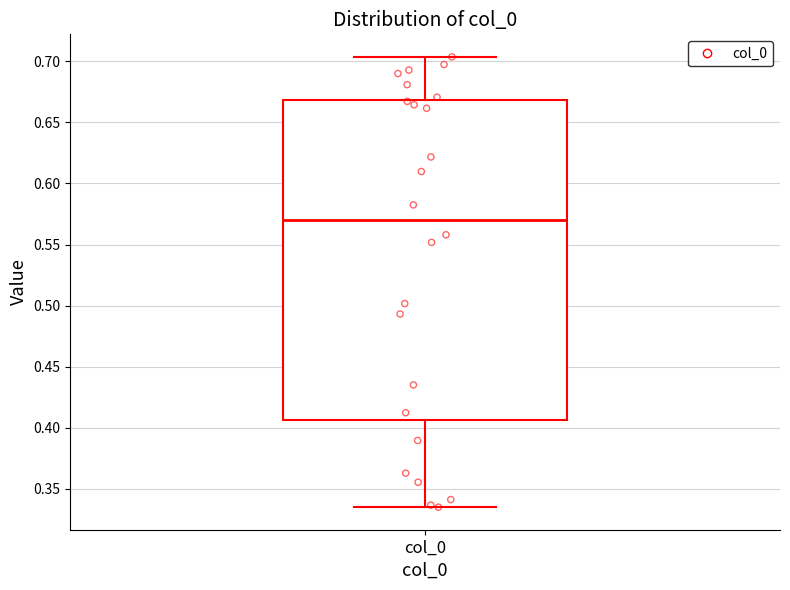

Read this box plot against the y-axis: the position of the median line, the range covered by the box, and the ends of both whiskers. The values are not printed on the chart, so give them approximately, as read against the axis.

median 0.570, box 0.405 to 0.670, whiskers 0.335 to 0.705